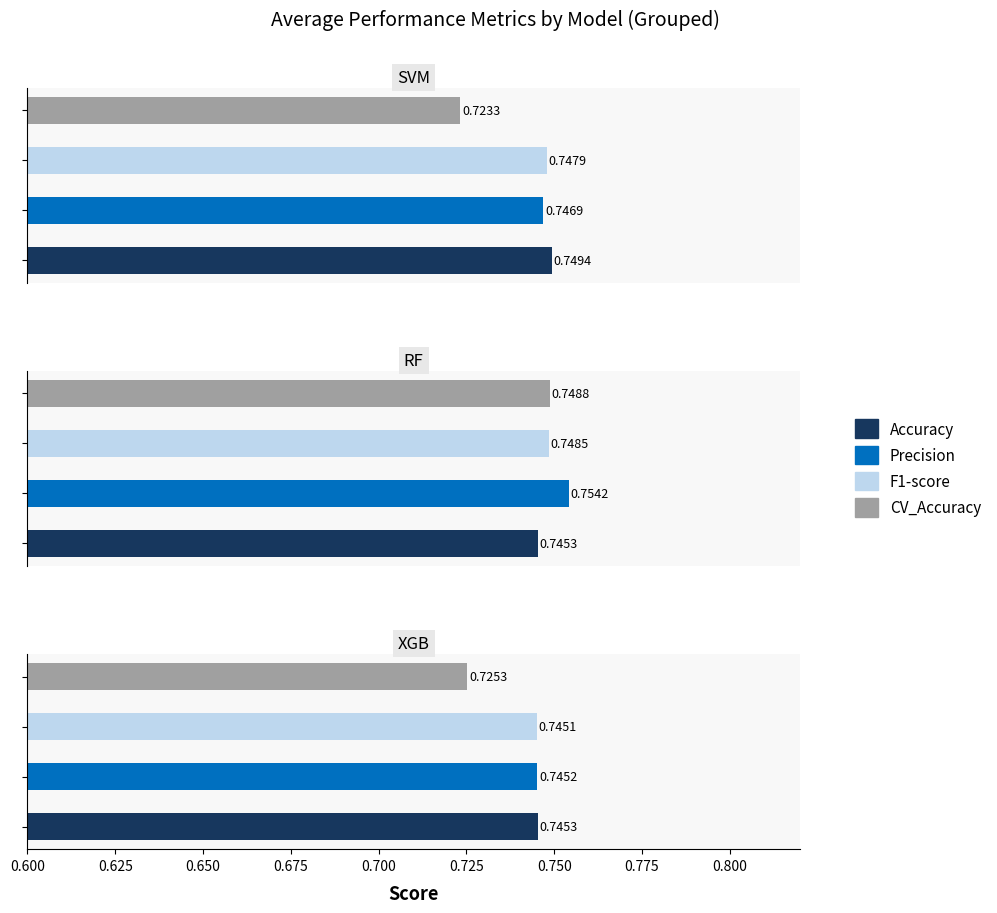

What is the approximate value of Accuracy at 3?

0.7